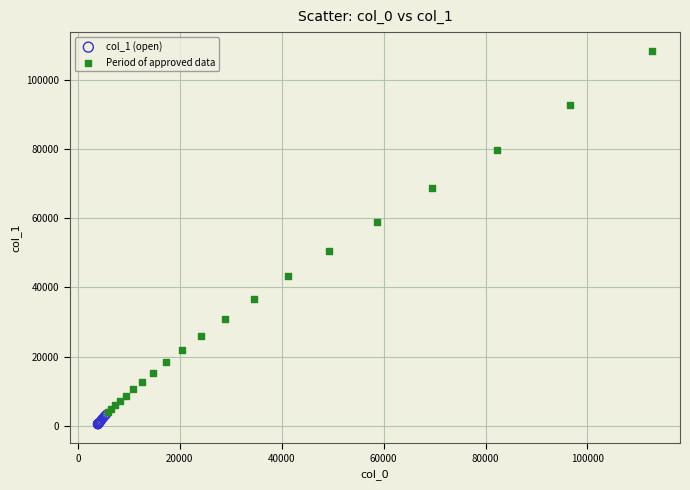

Which series reaches the maximum Y coordinate?

Period of approved data